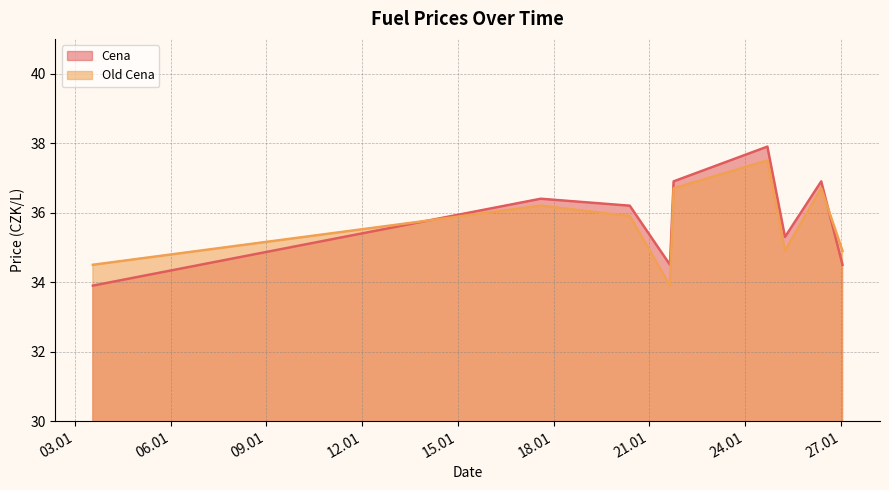

What is the difference between the maximum and minimum values in the Cena series?

4.0